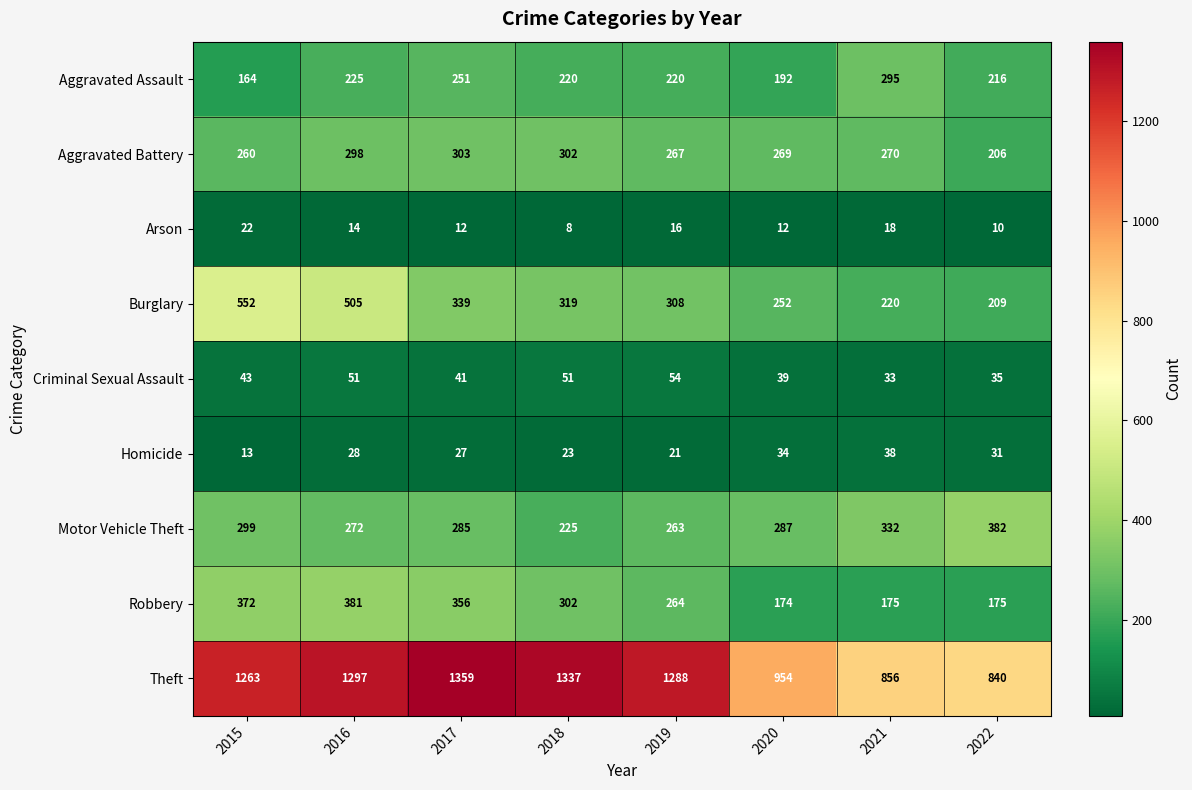

Which series changed the most between 2017 and 2019?

Robbery